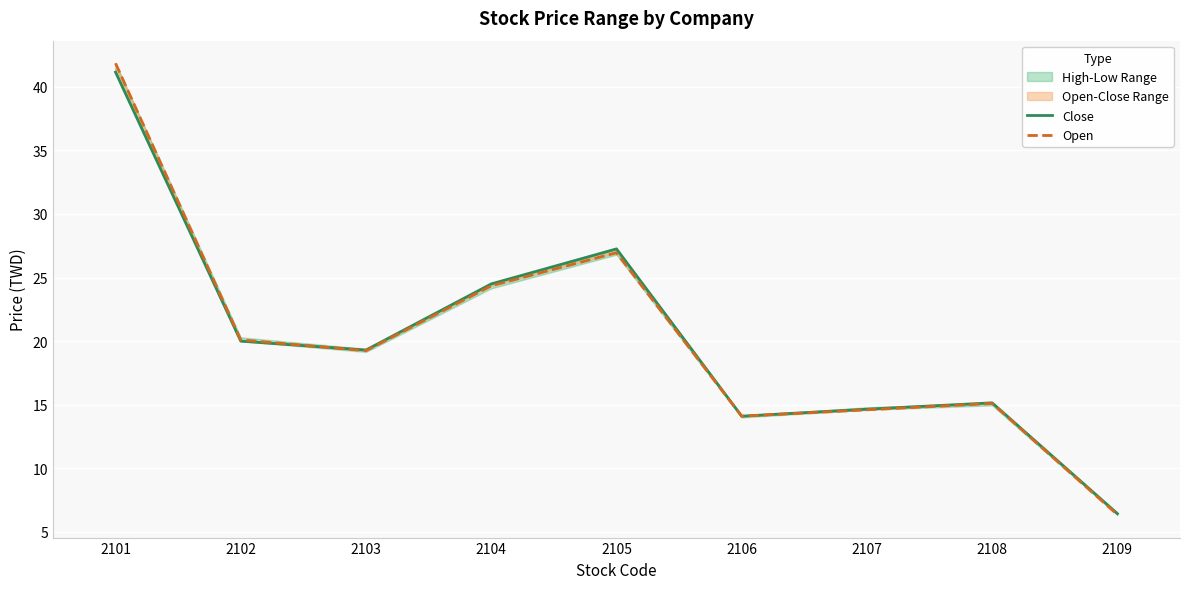

Where is the first local minimum for Open?

2103